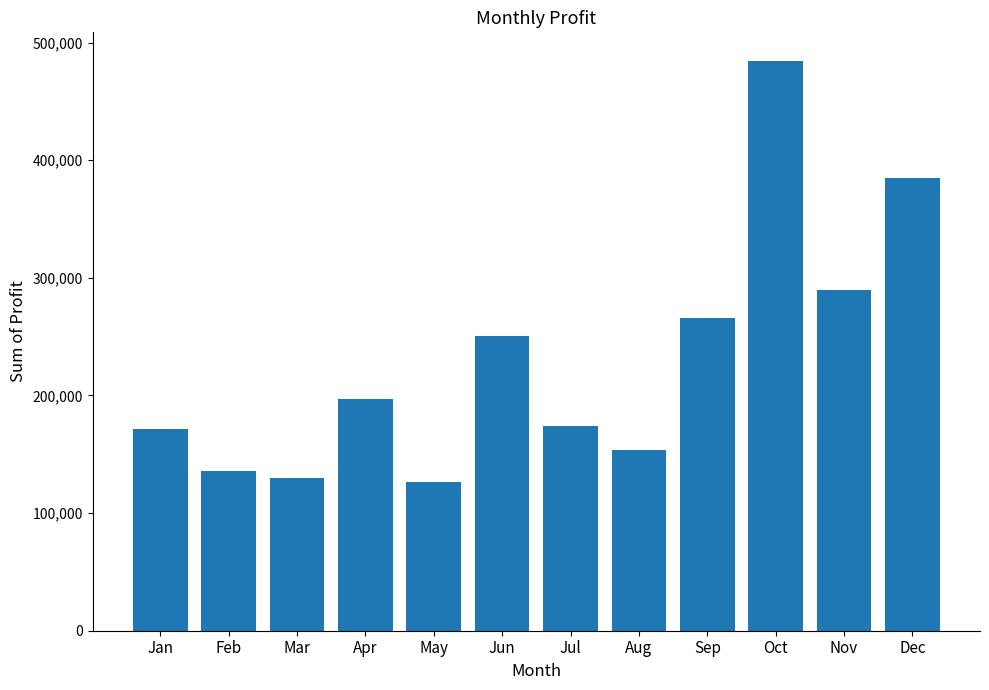

What is the maximum value shown in the chart?

484486.7